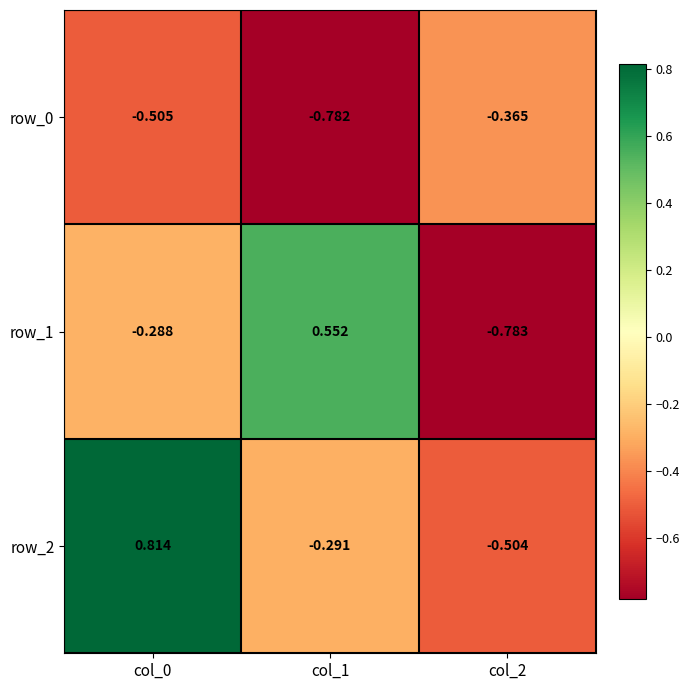

Between col_0 and col_2, which series saw the biggest shift?

row_2